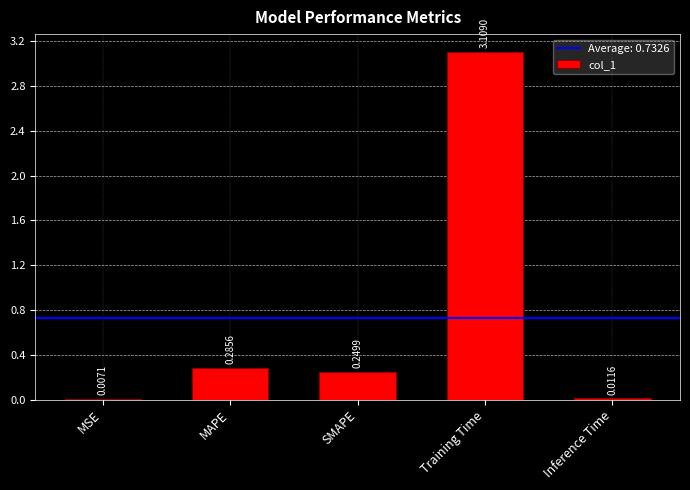

Where is the data nearest to the value 1?

MAPE